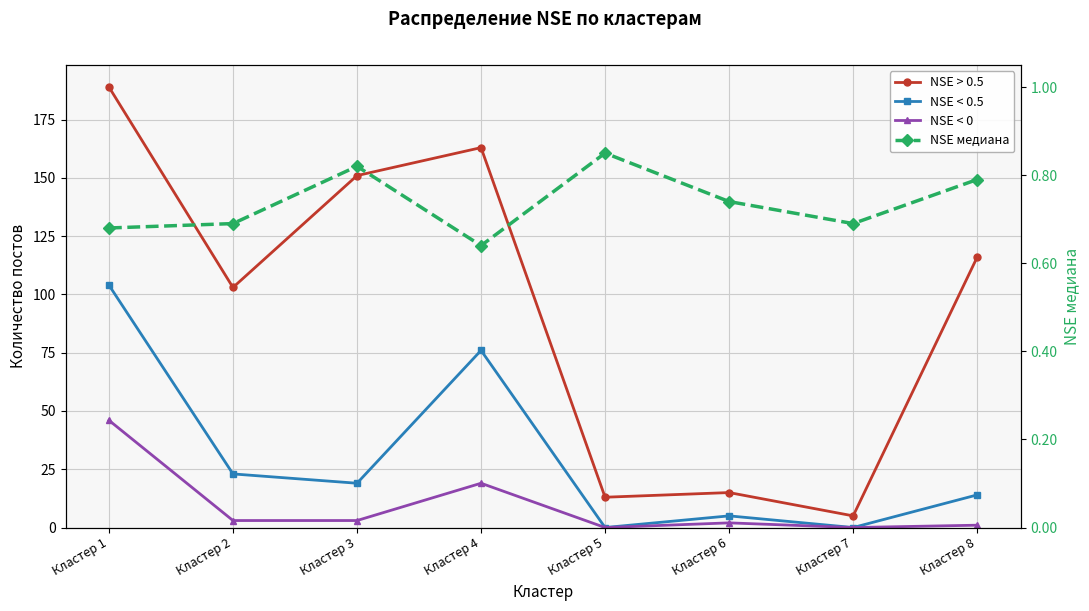

What is the value of the NSE < 0.5 point at the 8th from the left?

14.0